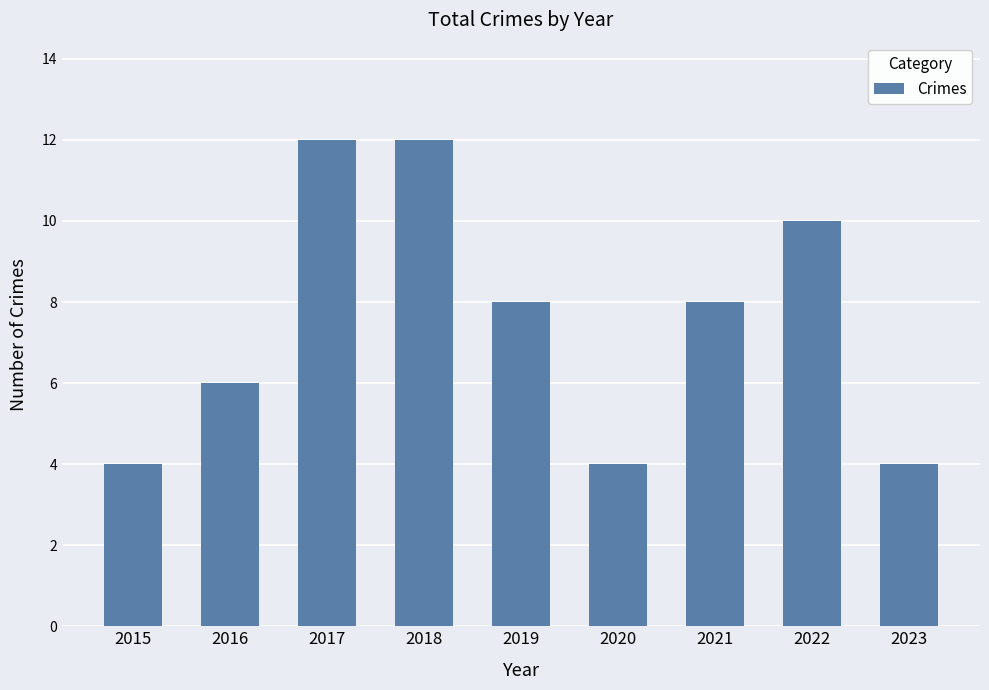

What is the approximate value at 2023?

4